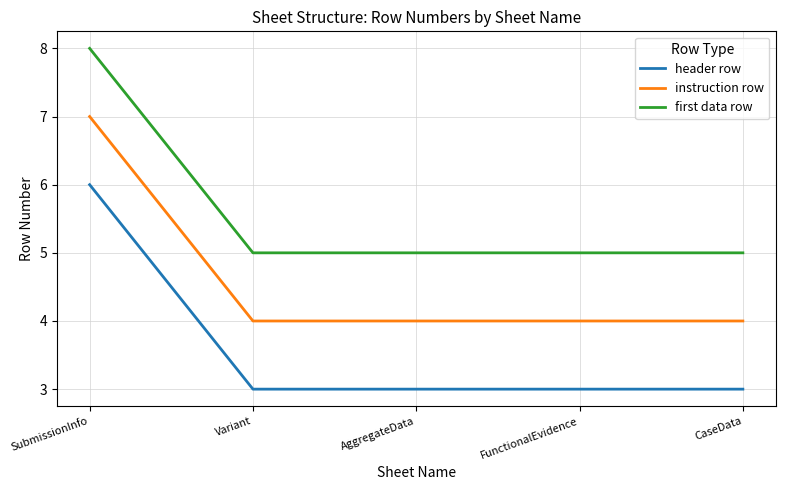

True or false: header row and instruction row cross at least once.

False